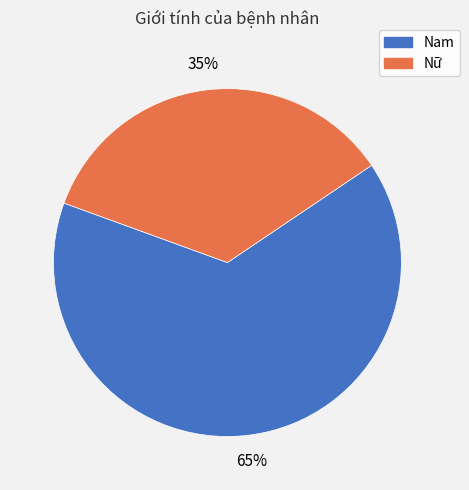

To the nearest percent, what portion does Nữ represent?

35%